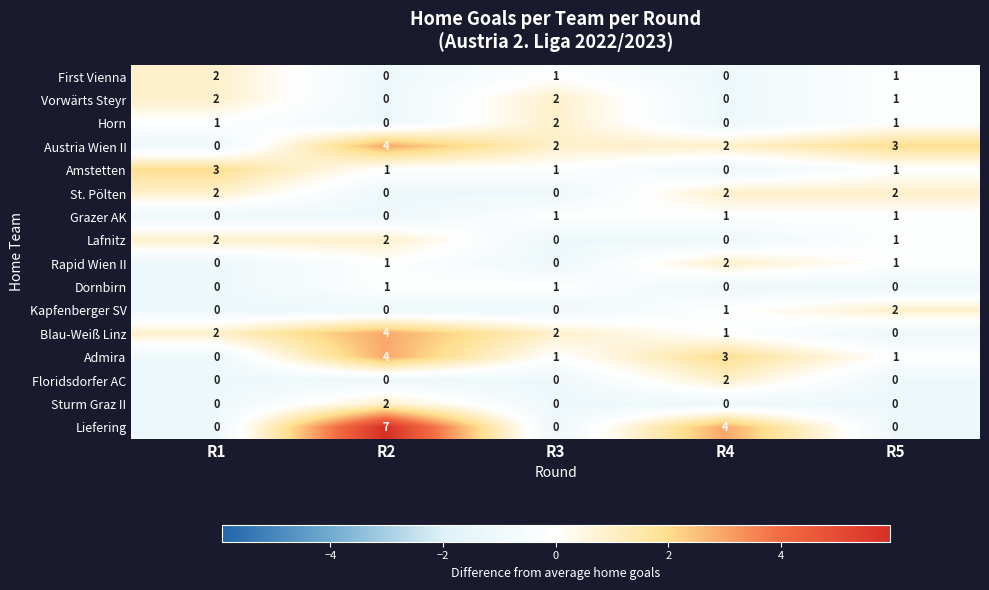

How many data points in Grazer AK are less than 1?

2